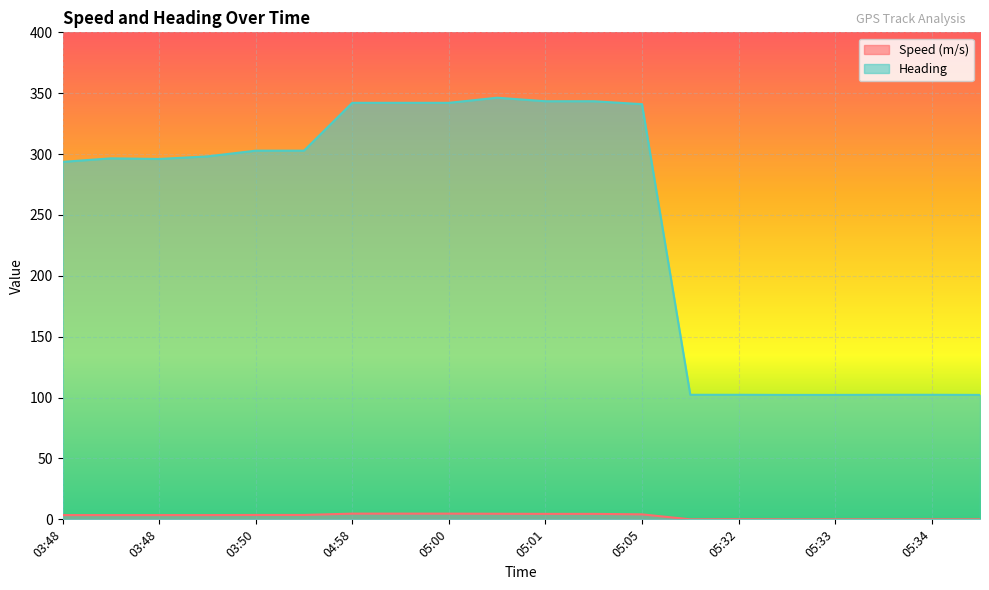

The Speed (m/s) series shows 3.1 at 05:01. True or false?

False